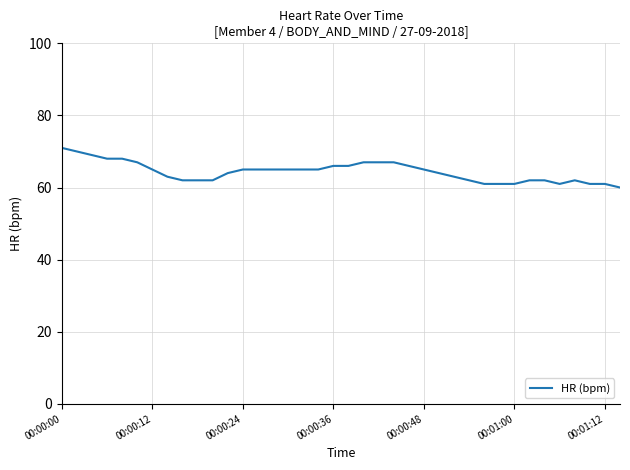

What is the smallest value displayed?

60